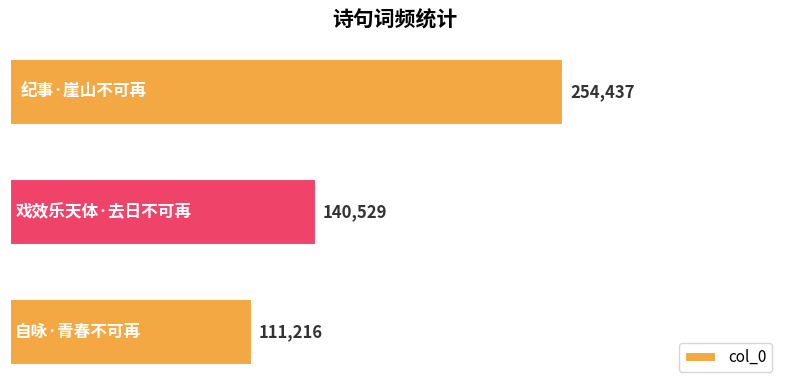

Rank the categories by value from highest to lowest.

纪事·崖山不可再, 戏效乐天体·去日不可再, 自咏·青春不可再